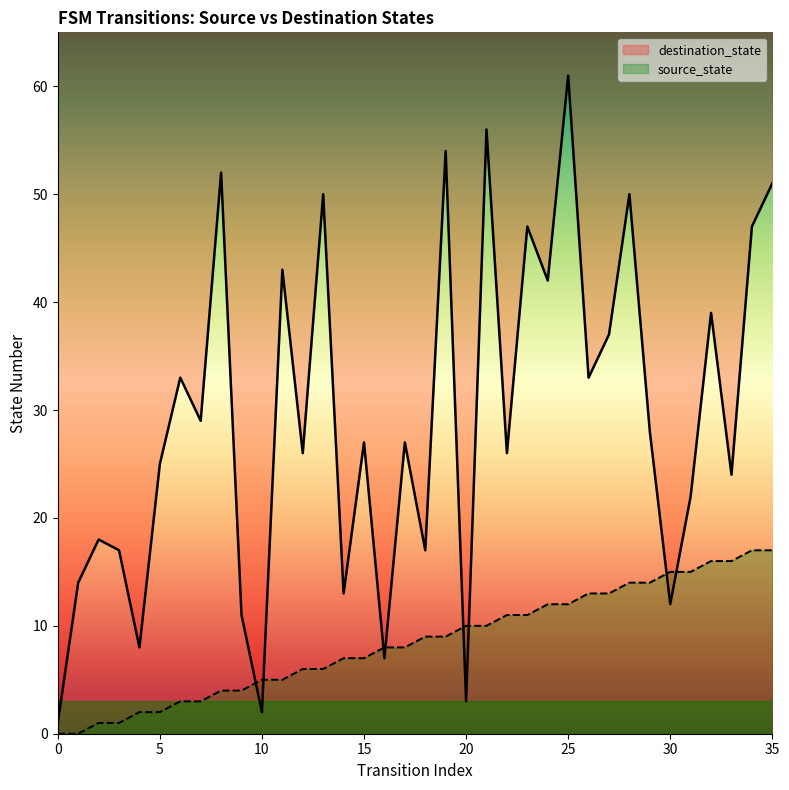

How many categories are shown in the chart?

36